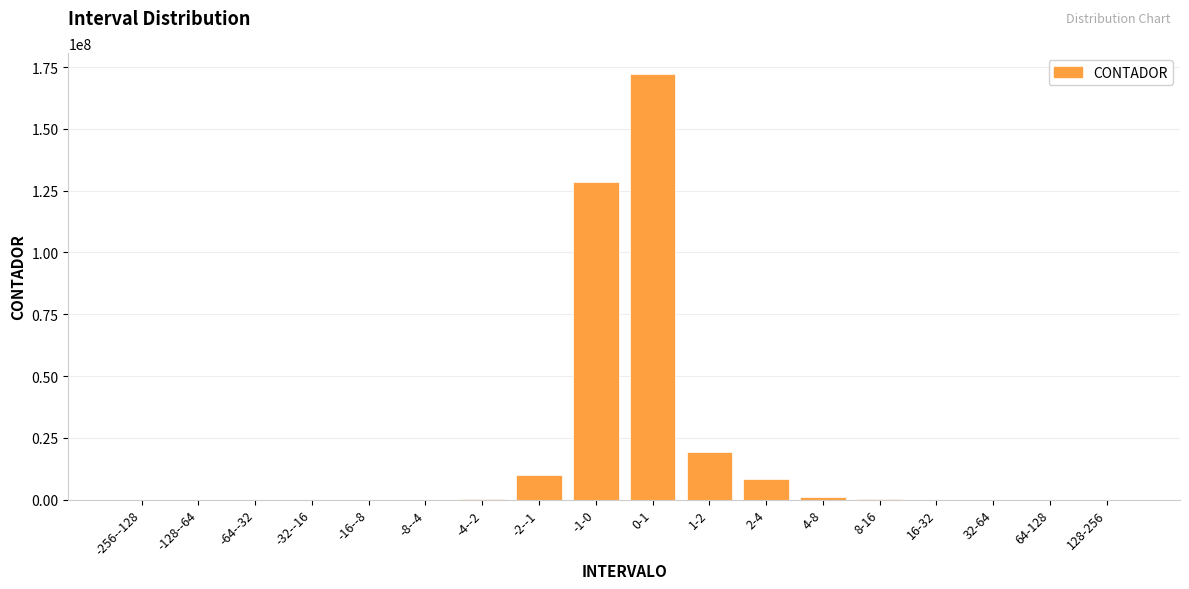

At which label is the value closest to 86049844?

-1-0